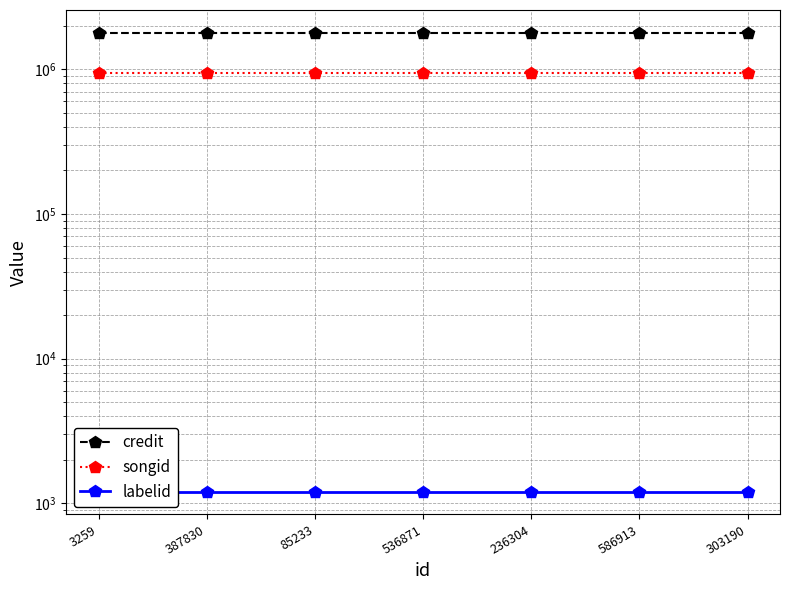

How many lines are shown in the chart?

3